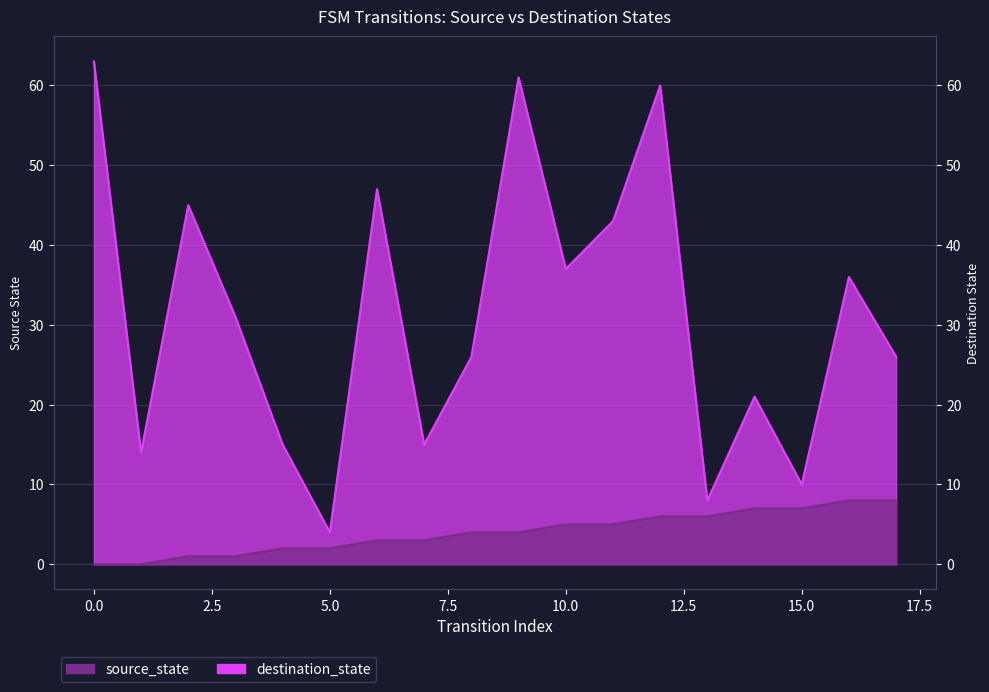

What is the maximum value shown in the chart?

63